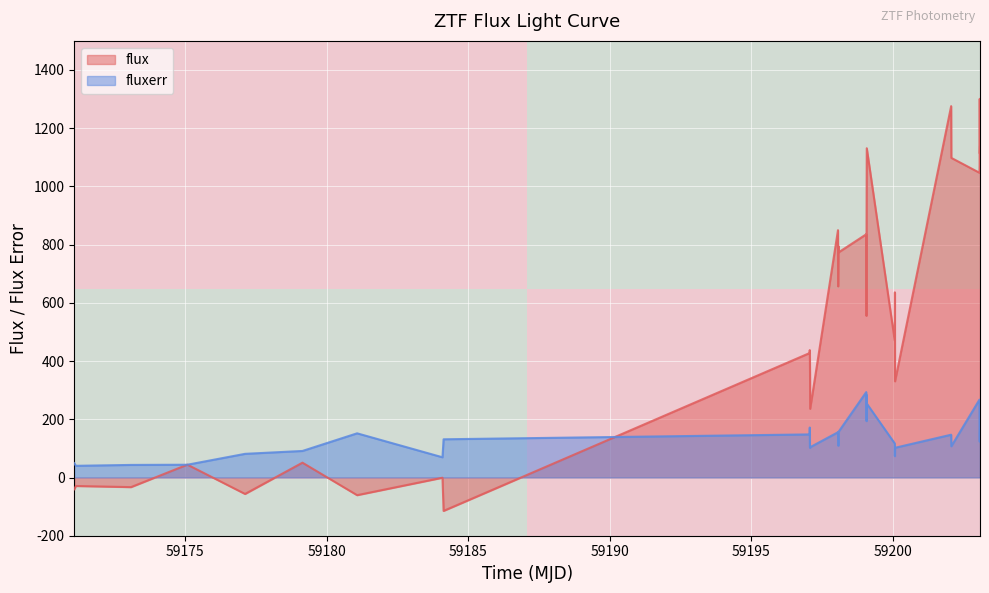

What is the lowest value of the fluxerr series?

40.2